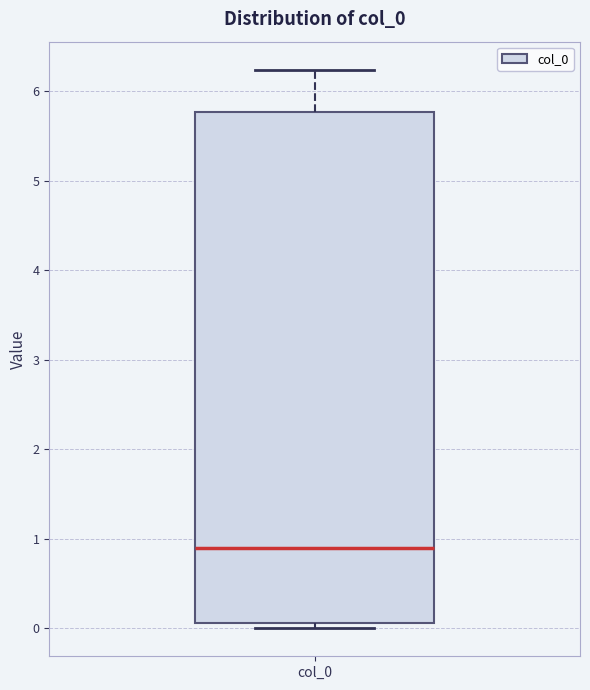

Where is the upper edge of the box for col_0 on the y-axis? The values are not printed on the chart, so give them approximately, as read against the axis.

5.8